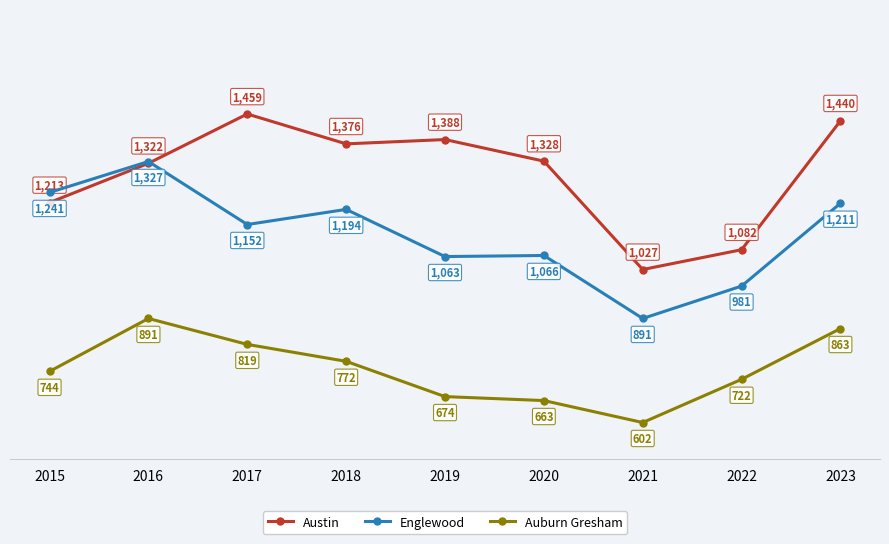

What is the difference between the second highest and second lowest values in the Auburn Gresham series?

200